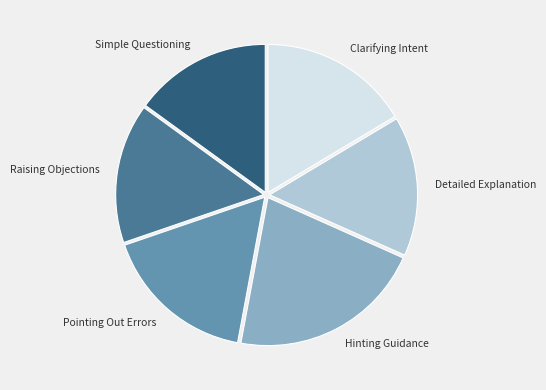

Which slice is the largest?

Hinting Guidance